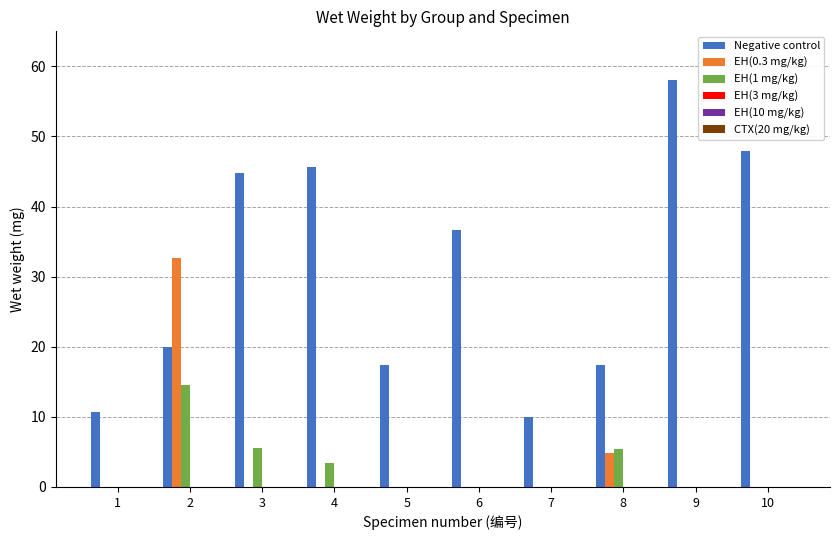

The EH(1 mg/kg) series shows 1.2 at 4. True or false?

False